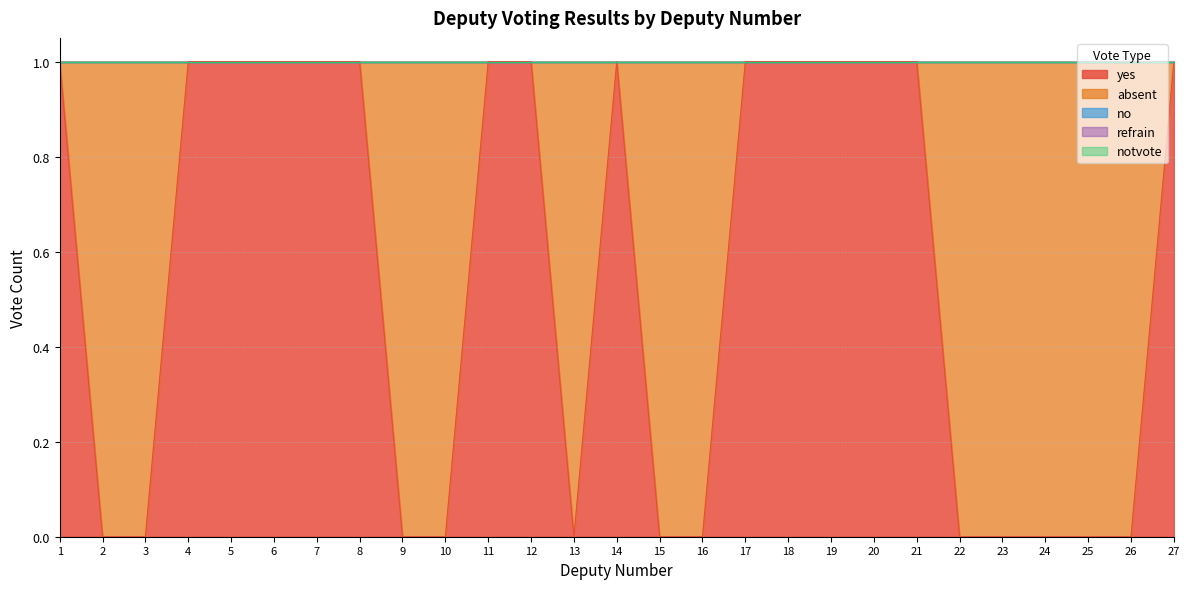

Reading left to right, transcribe all the data shown in this chart.

yes: 1	0	0	1	1	1	1	1	0	0	1	1	0	1	0	0	1	1	1	1	1	0	0	0	0	0	1
absent: 0	1	1	0	0	0	0	0	1	1	0	0	1	0	1	1	0	0	0	0	0	1	1	1	1	1	0
no: 0	0	0	0	0	0	0	0	0	0	0	0	0	0	0	0	0	0	0	0	0	0	0	0	0	0	0
refrain: 0	0	0	0	0	0	0	0	0	0	0	0	0	0	0	0	0	0	0	0	0	0	0	0	0	0	0
notvote: 0	0	0	0	0	0	0	0	0	0	0	0	0	0	0	0	0	0	0	0	0	0	0	0	0	0	0